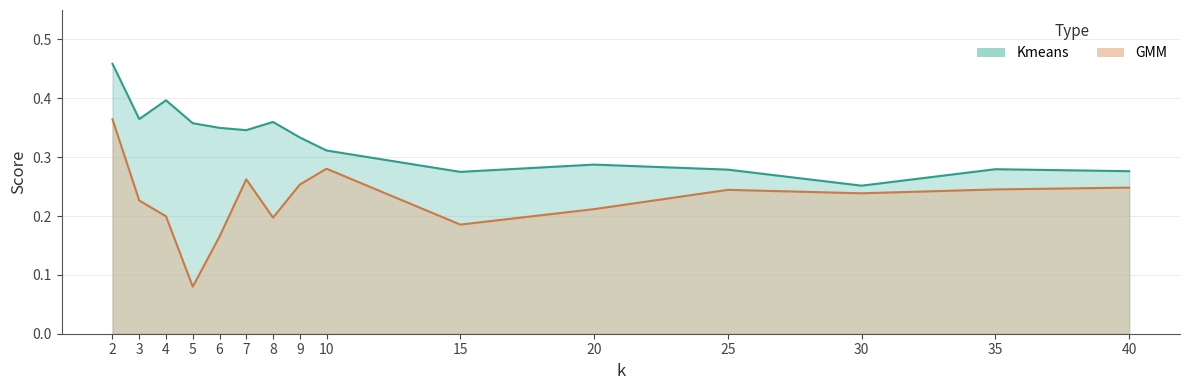

What is the minimum value for Kmeans?

0.3